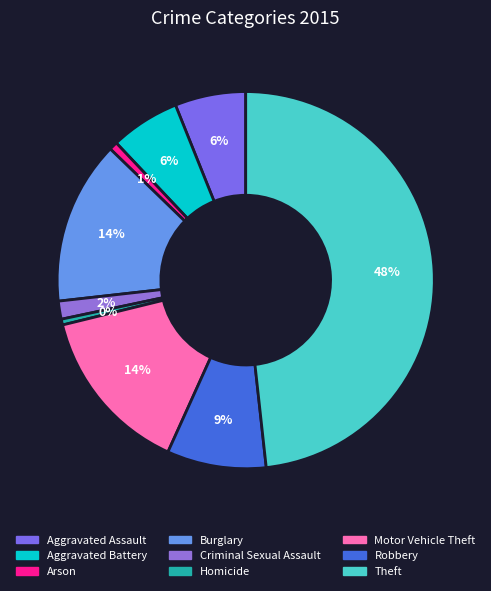

What percentage is NOT represented by Aggravated Assault?

93.9%